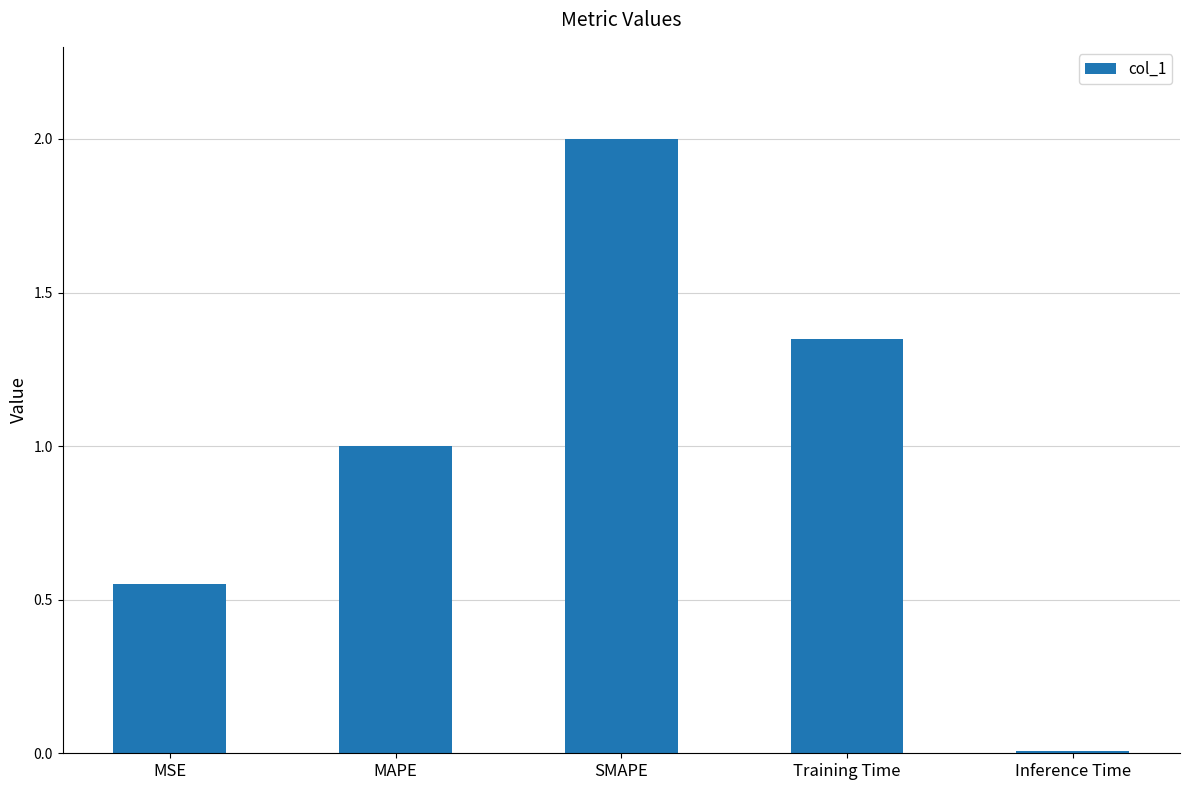

True or false: the data shows 1.0 at MAPE.

True